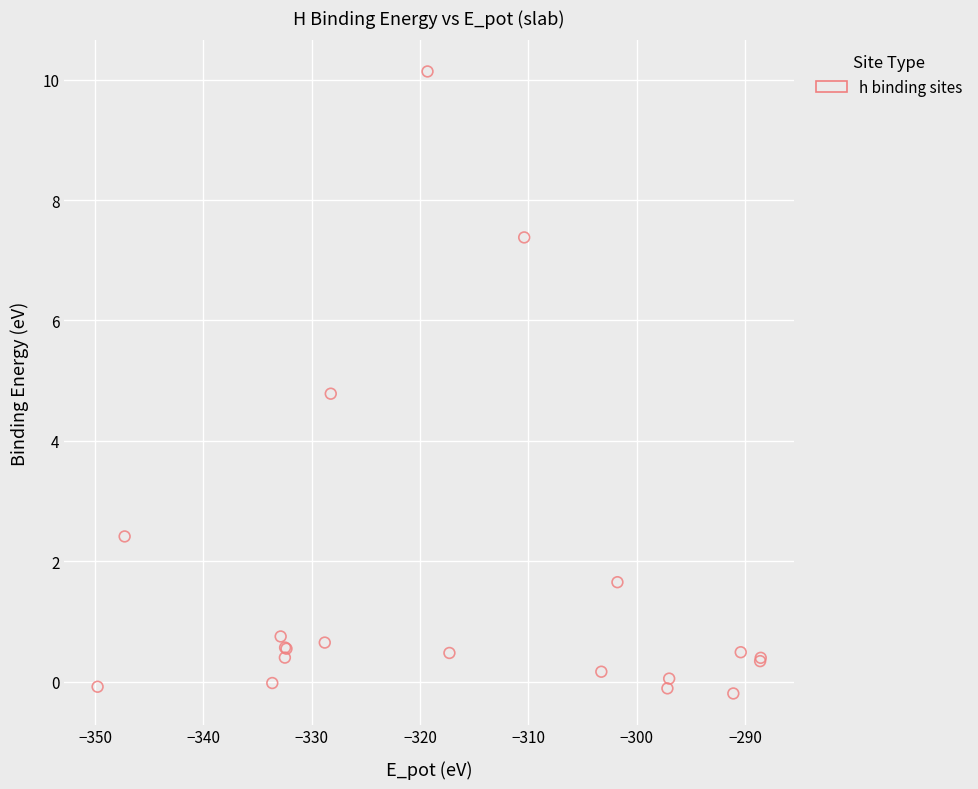

What Y value in the scatter plot is closest to 4?

4.8